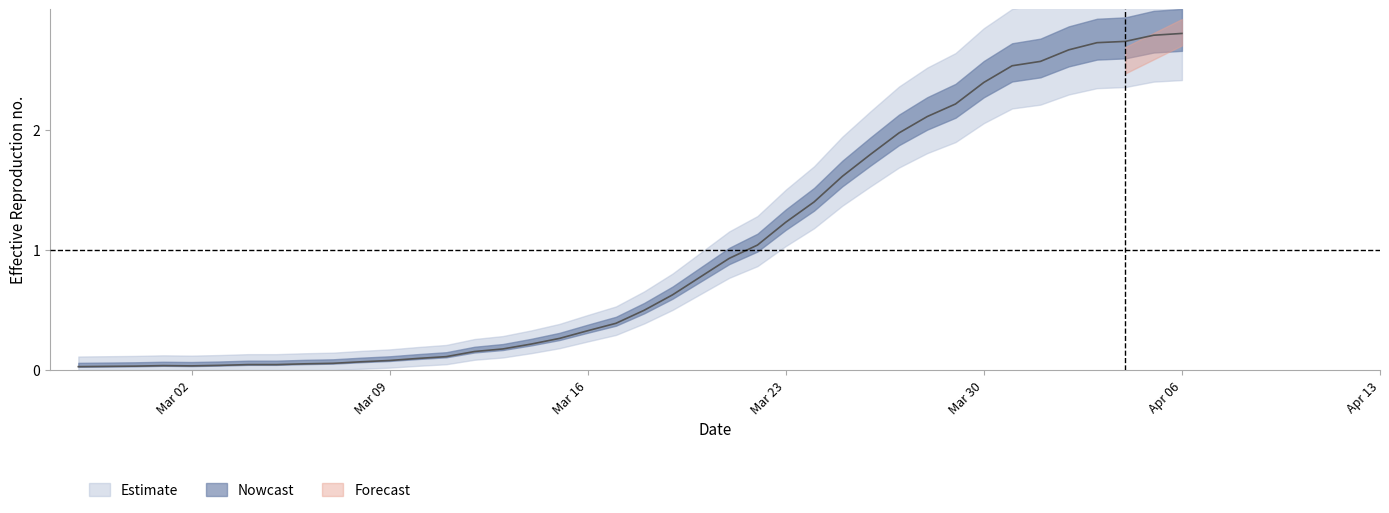

True or false: the data shows 2.5 at 2020-03-31.

True